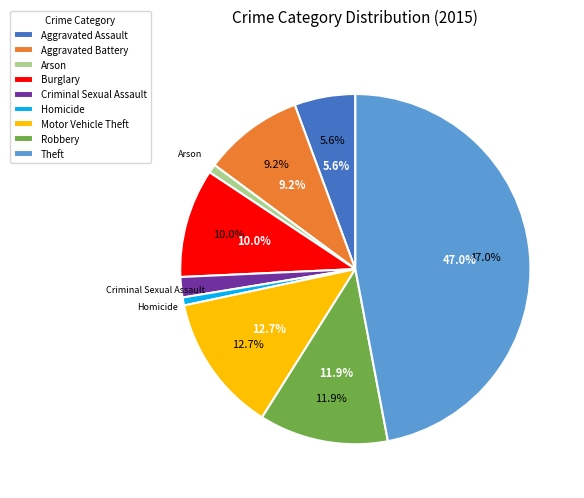

Between Motor Vehicle Theft and Theft, which is larger?

Theft